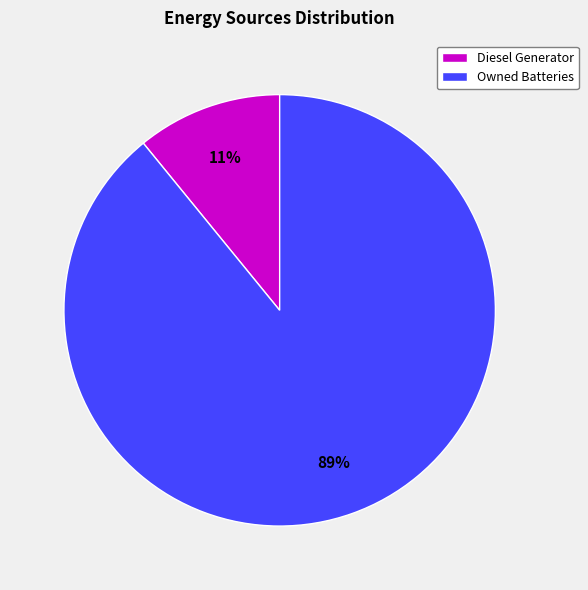

What is the smallest slice in the pie chart?

Diesel Generator